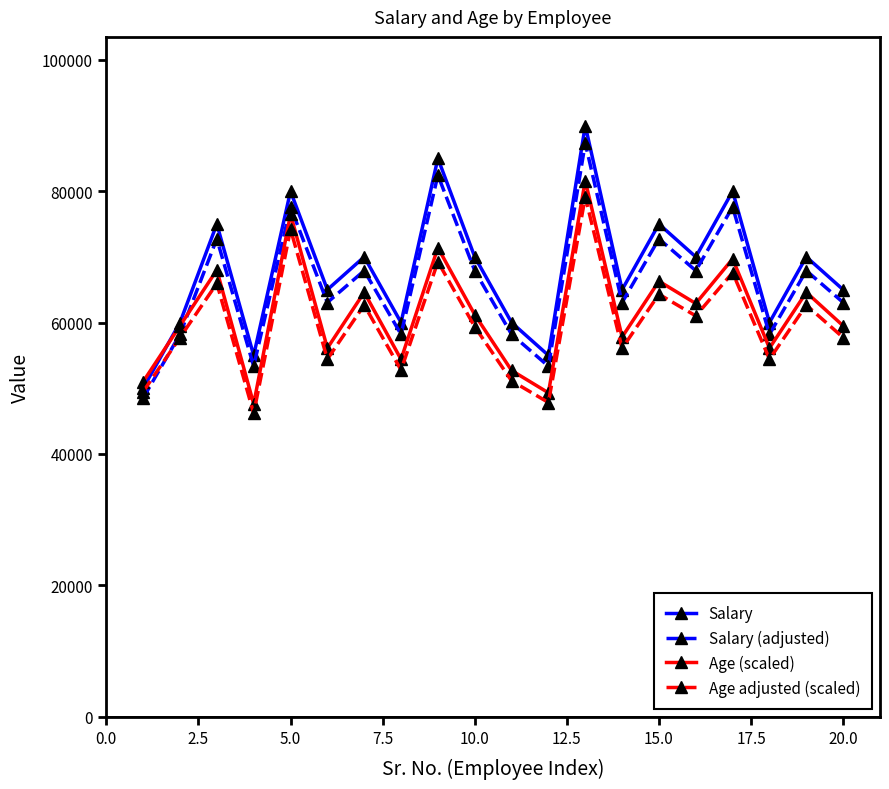

After their last crossing, which series has the higher values: Age (scaled) or Salary (adjusted)?

Salary (adjusted)